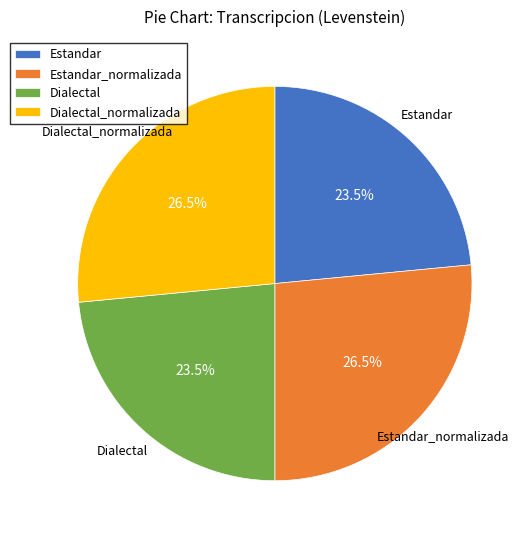

To the nearest percent, what is the combined percentage of Dialectal_normalizada and Estandar_normalizada?

53%